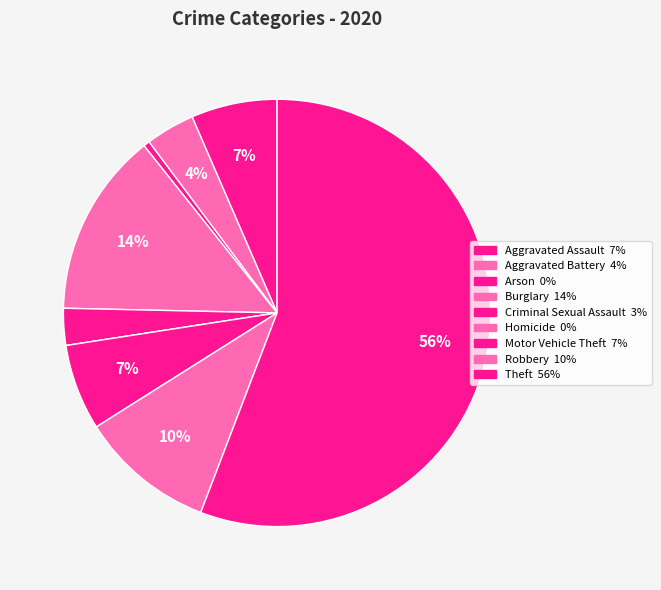

Rank the categories by value from highest to lowest.

Theft, Burglary, Robbery, Aggravated Assault, Motor Vehicle Theft, Aggravated Battery, Criminal Sexual Assault, Arson, Homicide